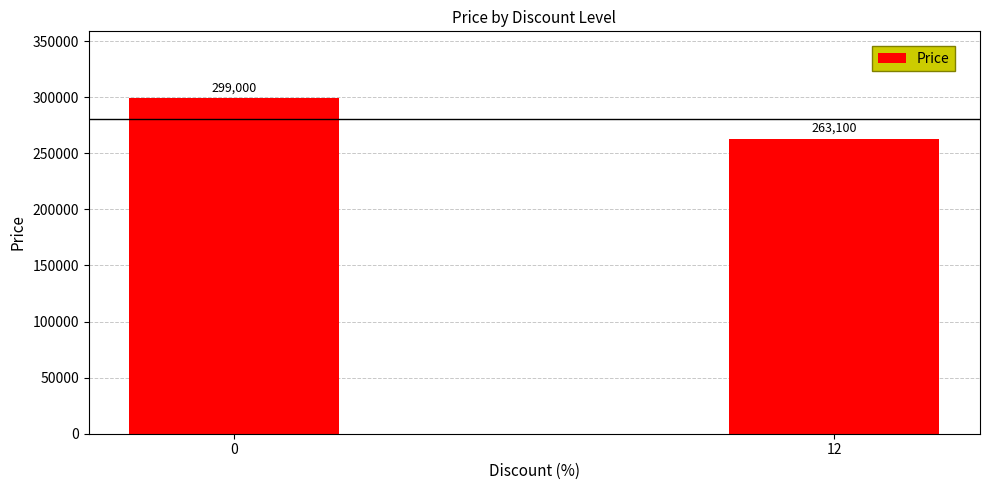

Count the values in the range 263100 to 299000.

2